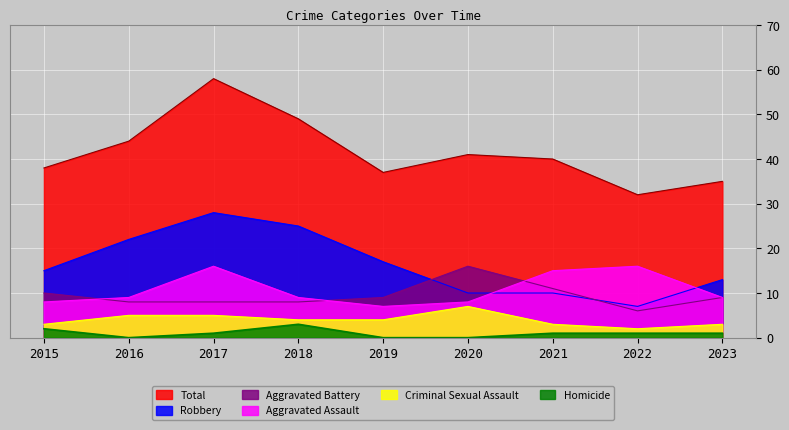

Rank the series at 2015 from lowest to highest value.

Homicide, Criminal Sexual Assault, Aggravated Assault, Aggravated Battery, Robbery, Total